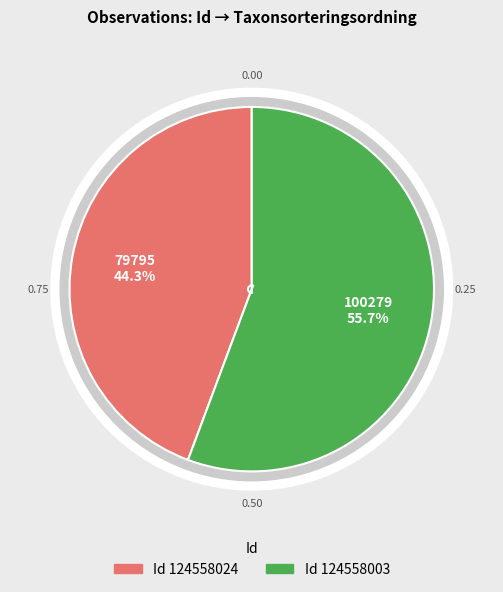

To the nearest percent, what is the difference between the largest and smallest slice percentages?

11%